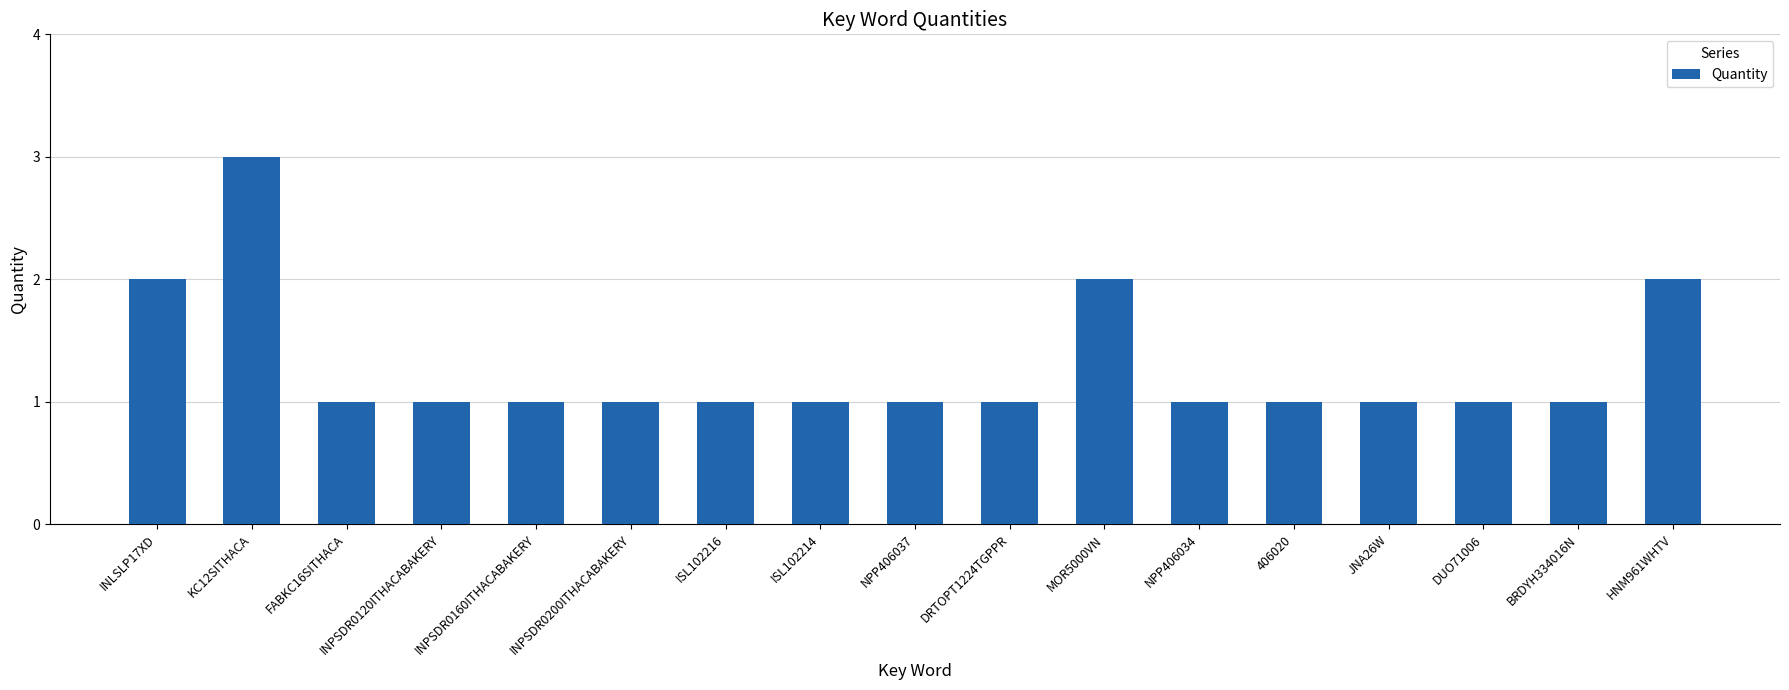

The chart shows a value of 0 at HNM961WHTV. True or false?

False